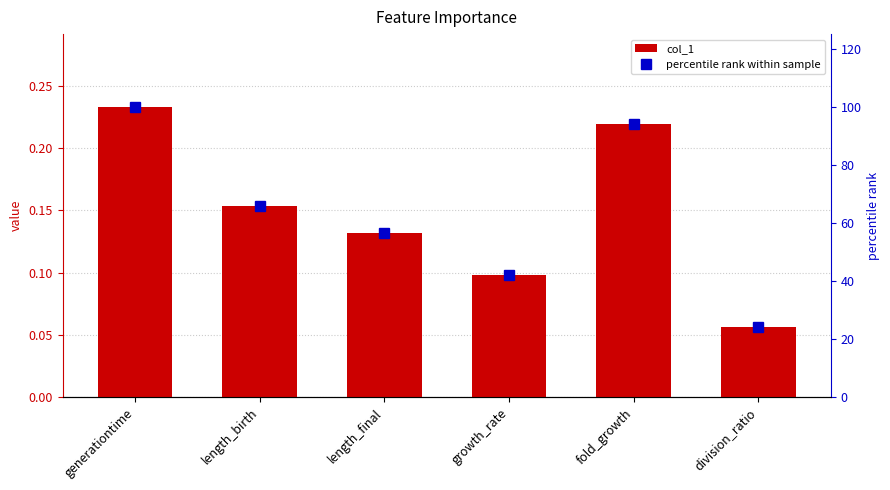

What is the label of the 1st bar from the right?

division_ratio